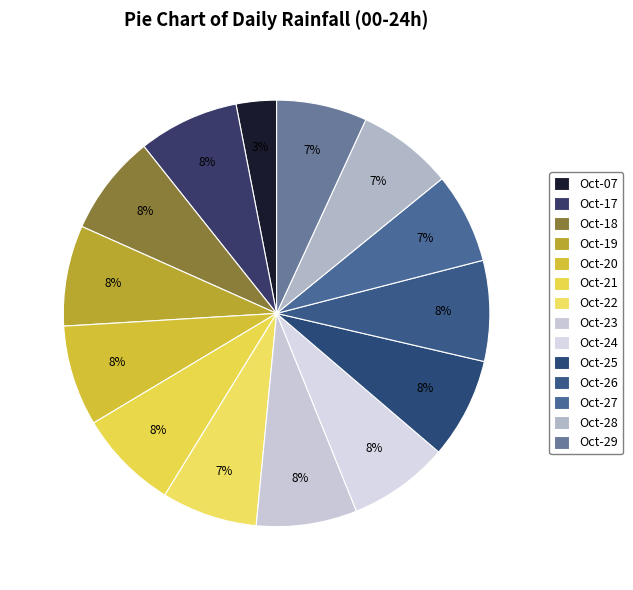

To the nearest percent, what is the difference between the largest and smallest slice percentages?

5%